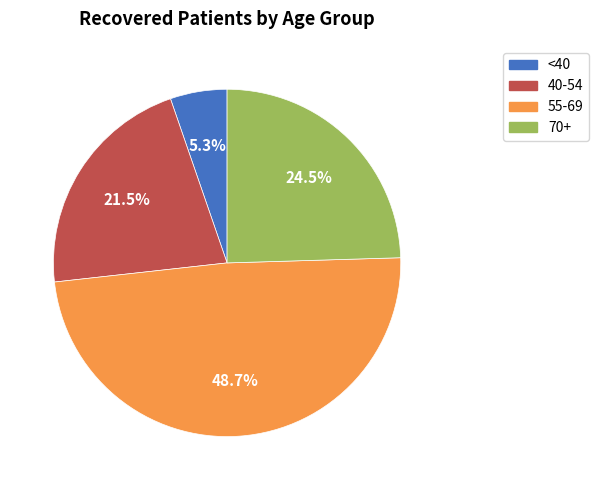

Rank the categories by value from highest to lowest.

55-69, 70+, 40-54, <40